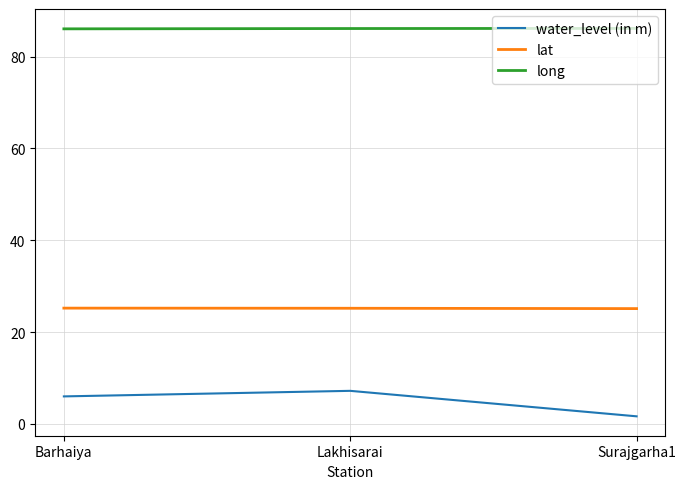

What are all the series names shown in the legend?

water_level (in m), lat, long